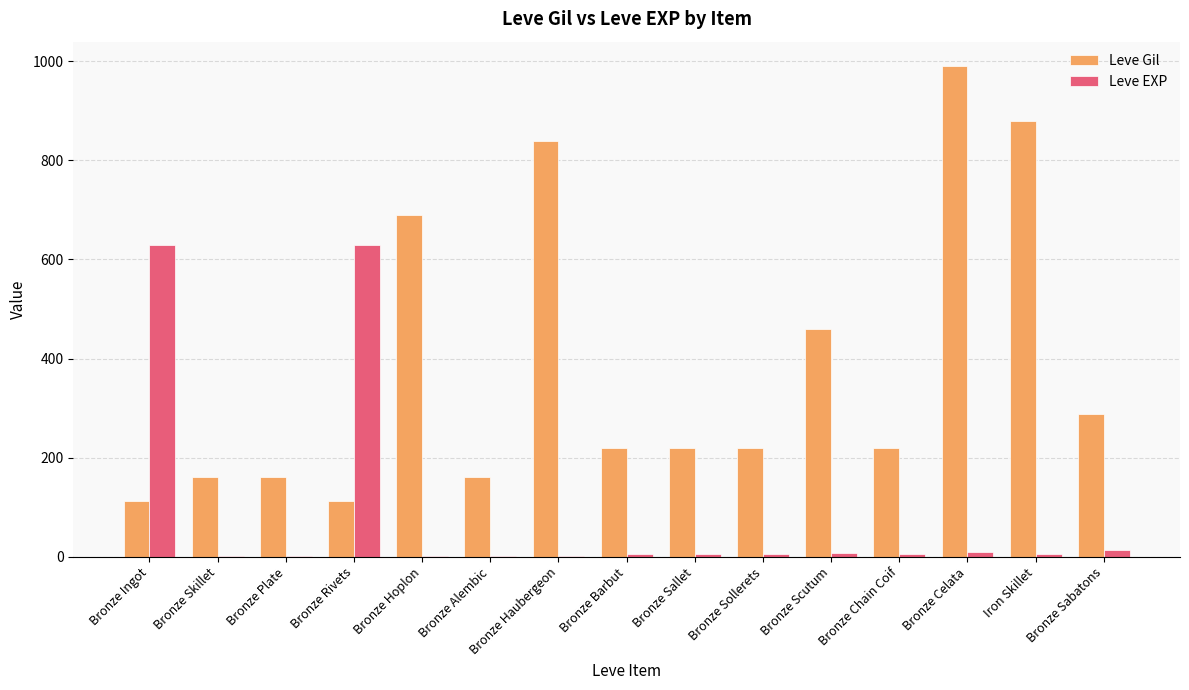

At which category is the sum across all series the highest?

Bronze Celata